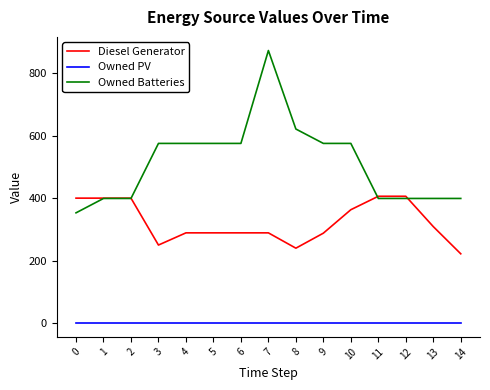

What is the highest value of the Diesel Generator series?

406